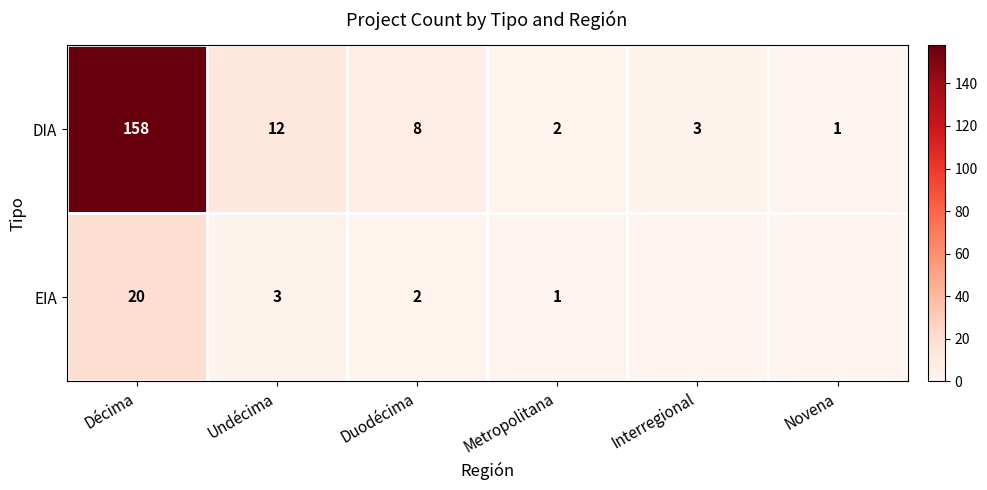

At which category is the sum across all series the highest?

Décima